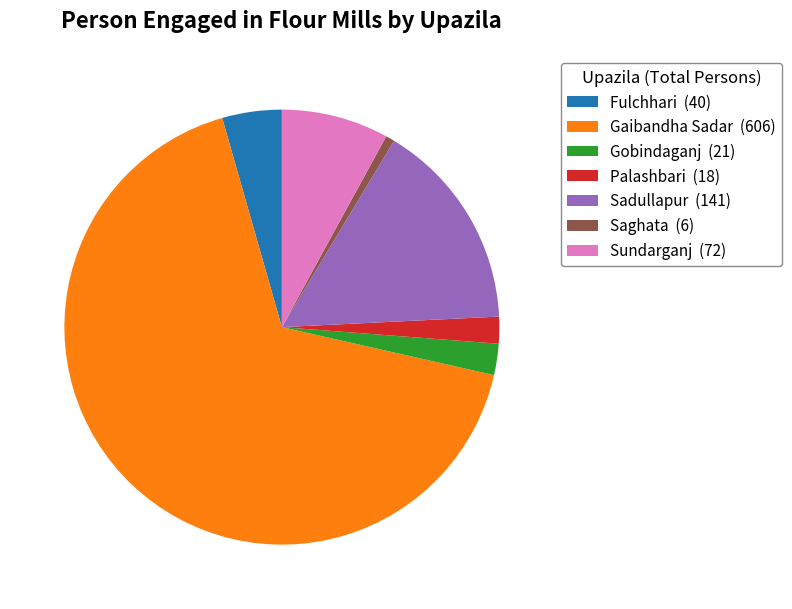

Combined, do Gaibandha Sadar (606) and Saghata (6) account for over 50%?

Yes